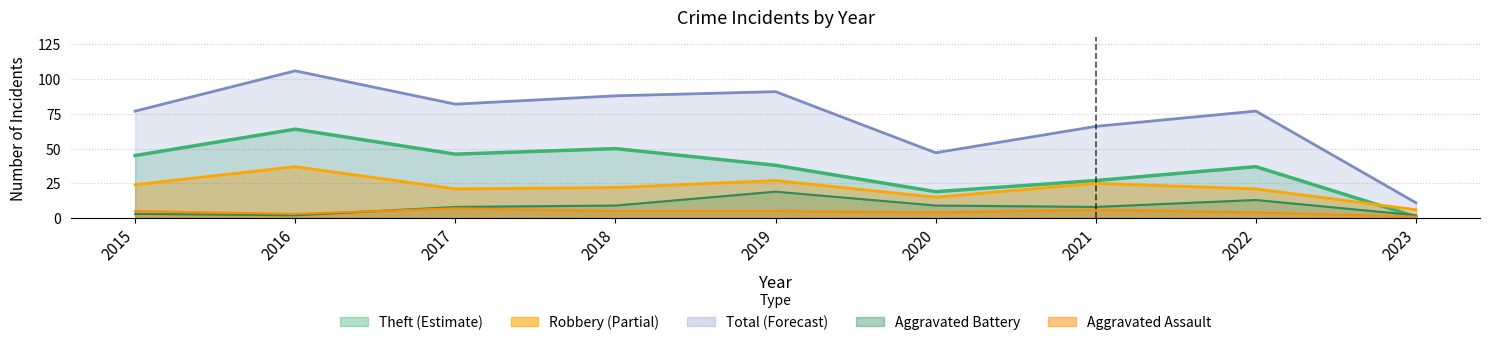

True or false: Total has a value of 14 at 2020.

False